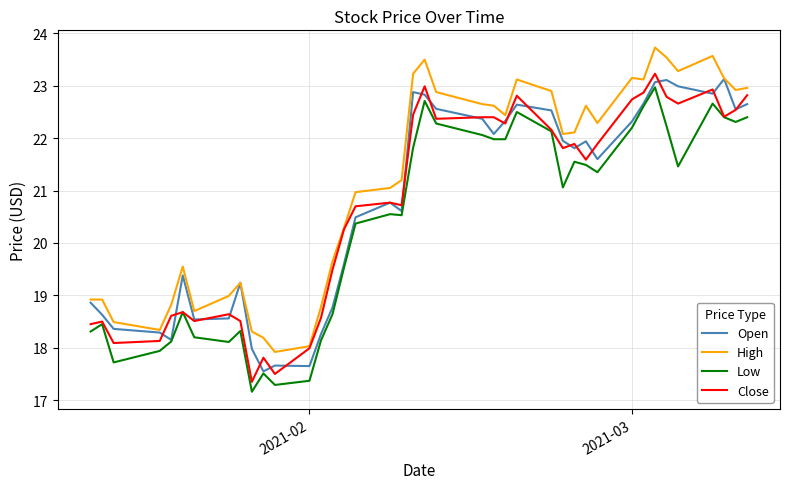

What is the minimum value for Close?

17.4